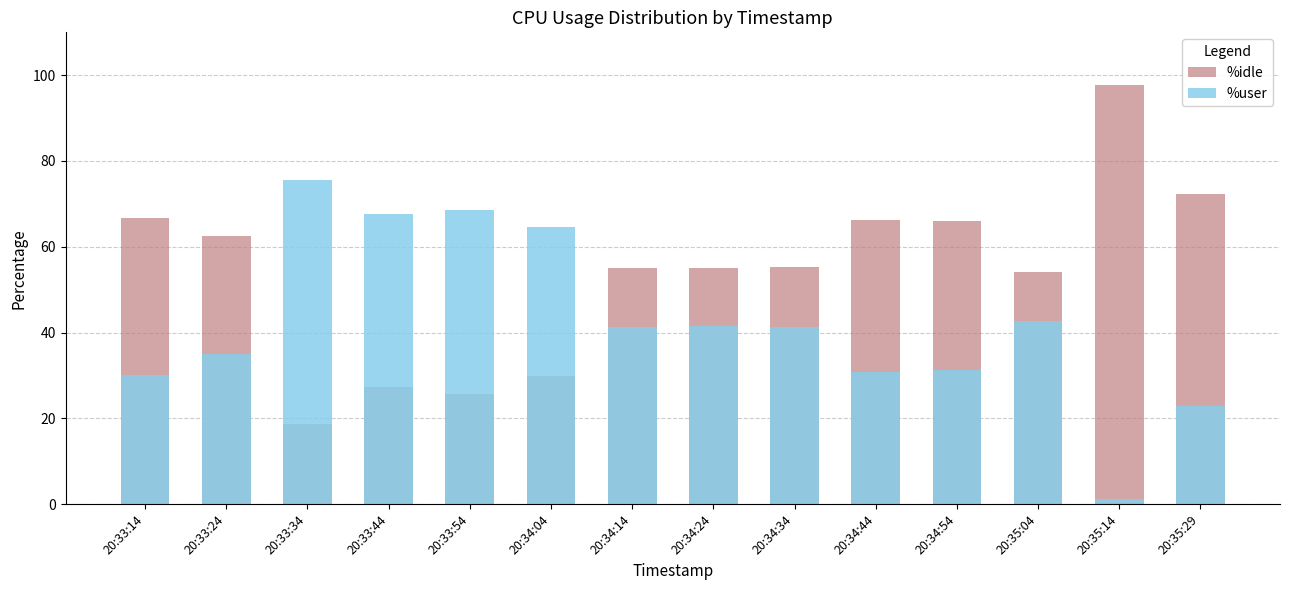

What is the label of the 11th bar from the right?

20:33:44